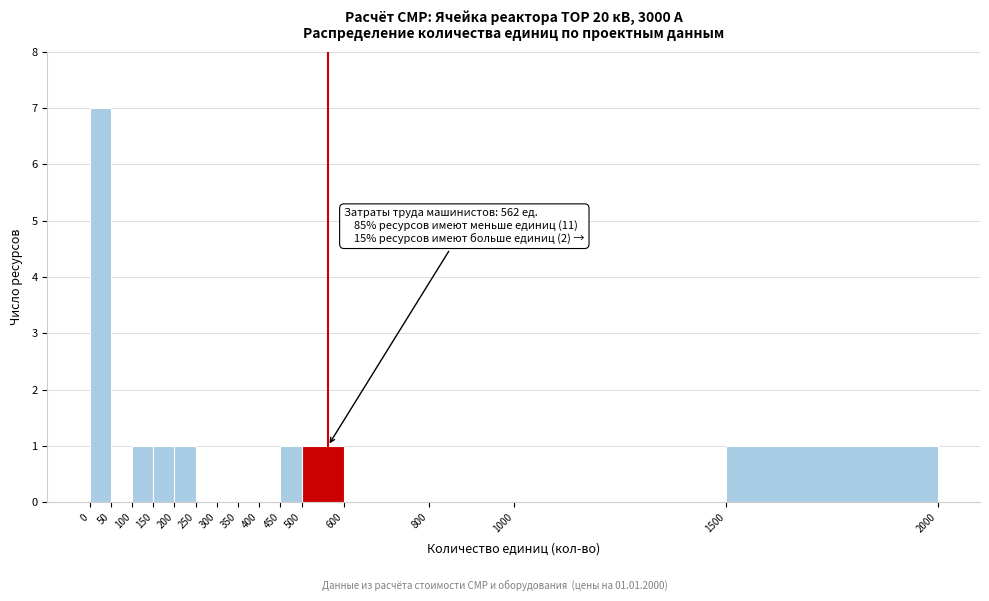

Over which range of the x-axis is the bar tallest?

0 to 50